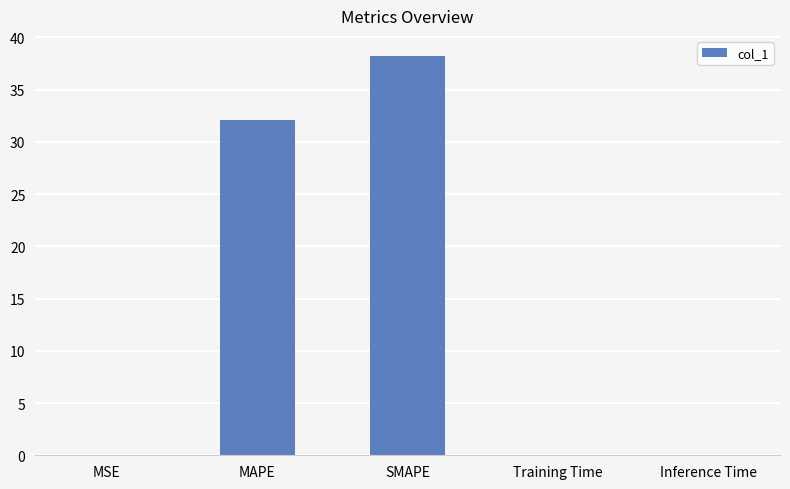

What is the maximum value shown in the chart?

38.2